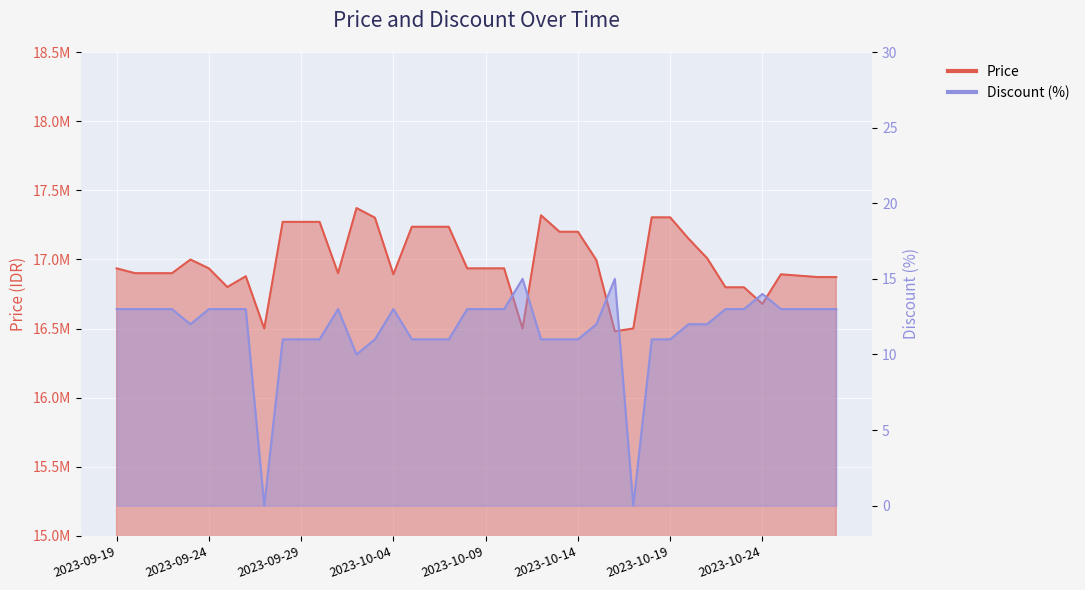

True or false: Discount and Price intersect in this chart.

False